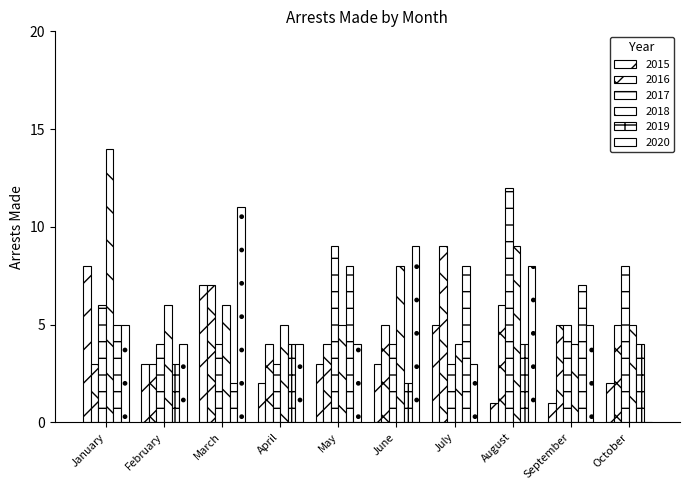

How many 2017 values are between 4 and 8?

6